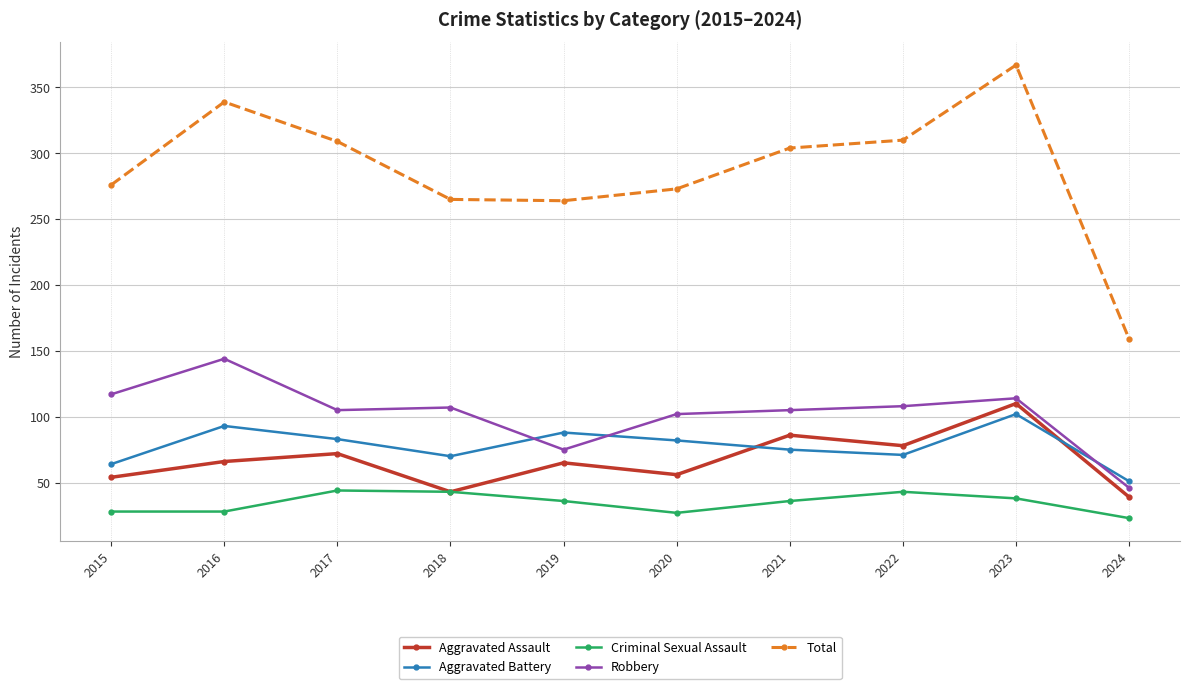

At 2024, list the series in order from smallest to largest.

Criminal Sexual Assault, Aggravated Assault, Robbery, Aggravated Battery, Total